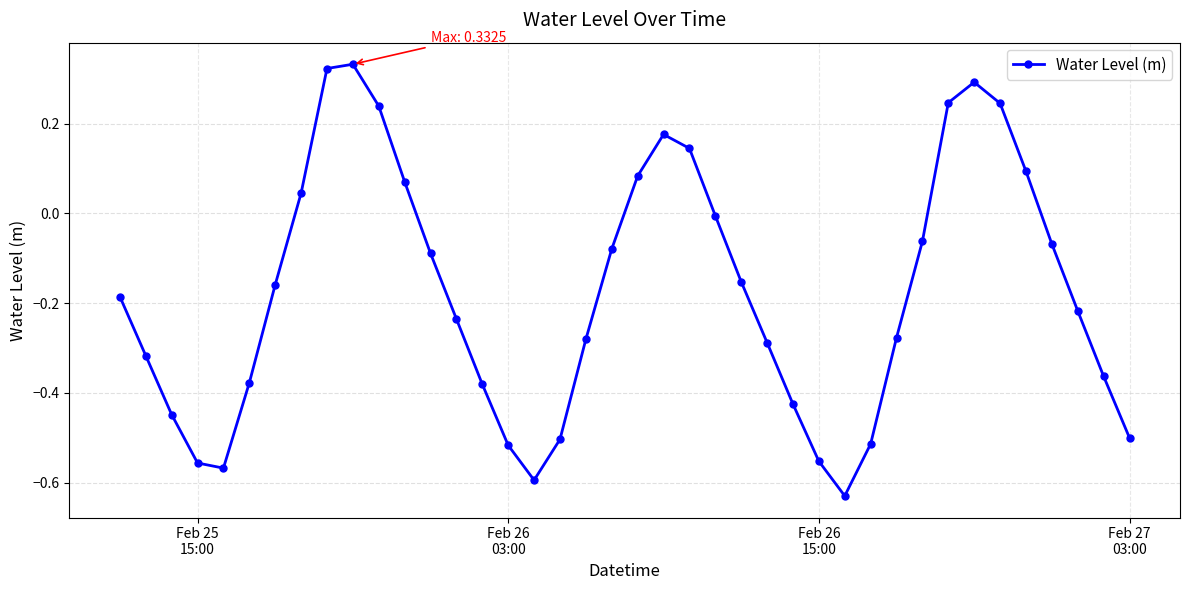

What is the sum of all values?

-7.1